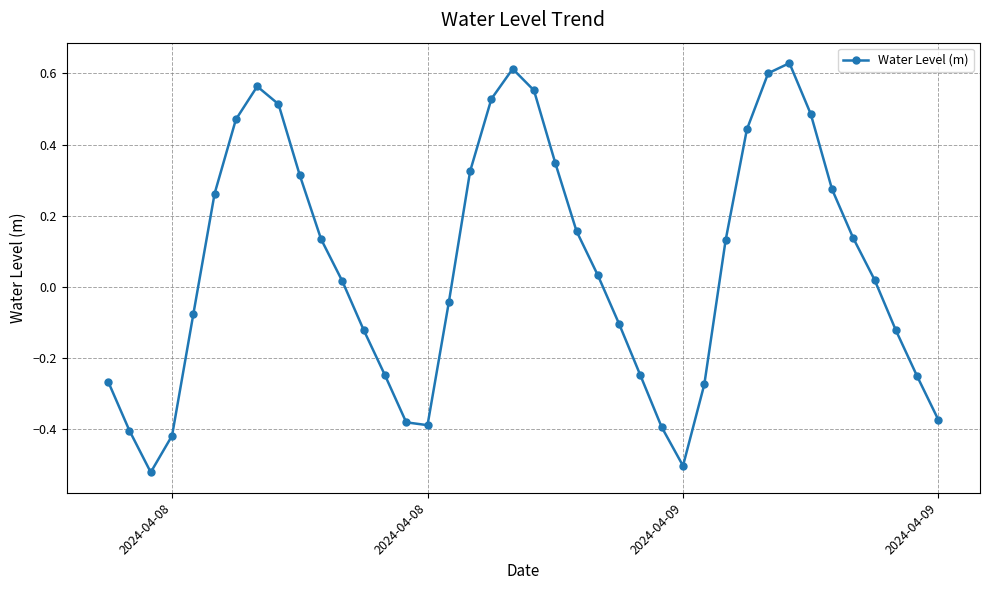

What is the difference between the maximum and minimum values?

1.2